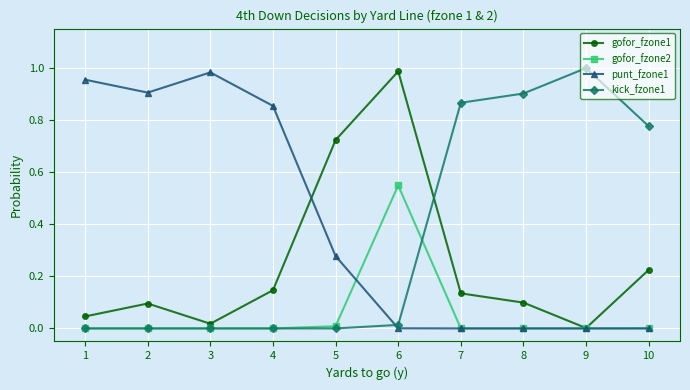

True or false: punt_fzone1 has a value of 1.2 at 4.

False